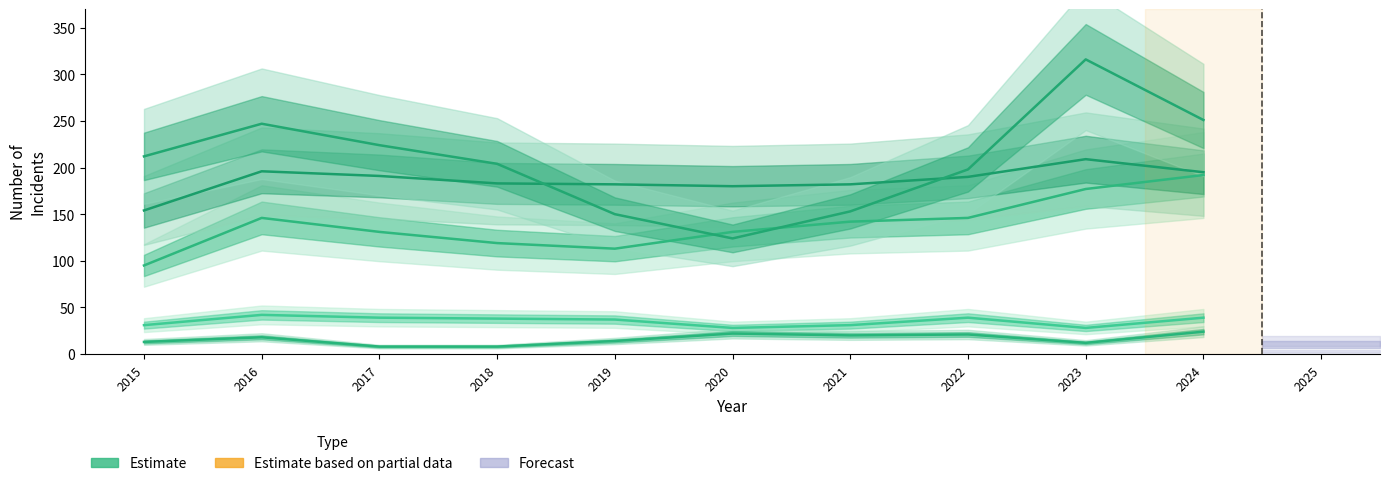

What is the sum of the Robbery values at 2024 and 2017?

475